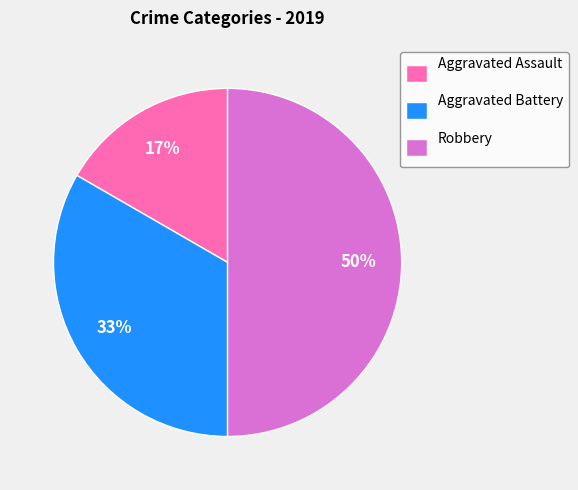

Between Robbery and Aggravated Battery, which is larger?

Robbery